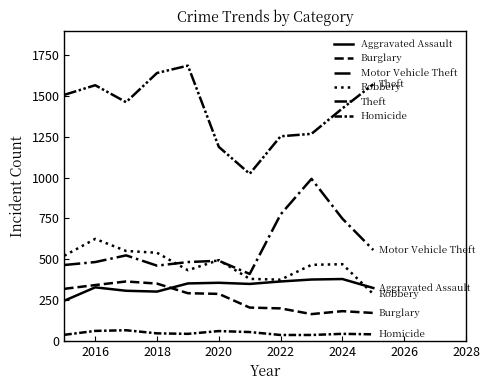

What is the lowest value of the Burglary series?

163